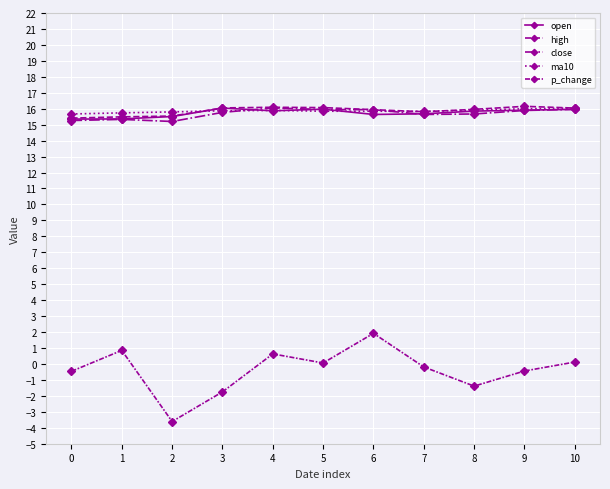

Reading right to left, extract all data points from this chart.

open: 16.0	15.9	15.8	15.7	15.6	16.0	15.9	16.0	15.5	15.4	15.3
high: 16.0	16.1	16.0	15.8	15.9	16.1	16.1	16.1	15.5	15.5	15.4
close: 16.0	15.9	15.7	15.6	15.9	15.9	16.1	15.8	15.2	15.3	15.3
ma10: 16.0	16.0	15.9	15.8	15.8	15.8	15.9	15.9	15.8	15.7	15.7
p_change: 0.1	-0.4	-1.4	-0.2	1.9	0.1	0.6	-1.8	-3.6	0.8	-0.5